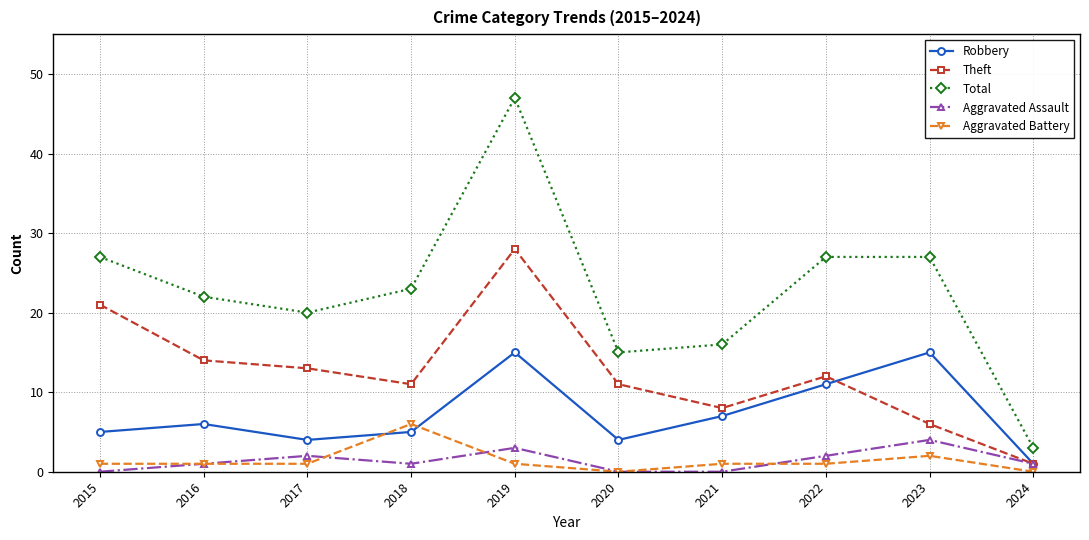

True or false: Theft and Total intersect in this chart.

False